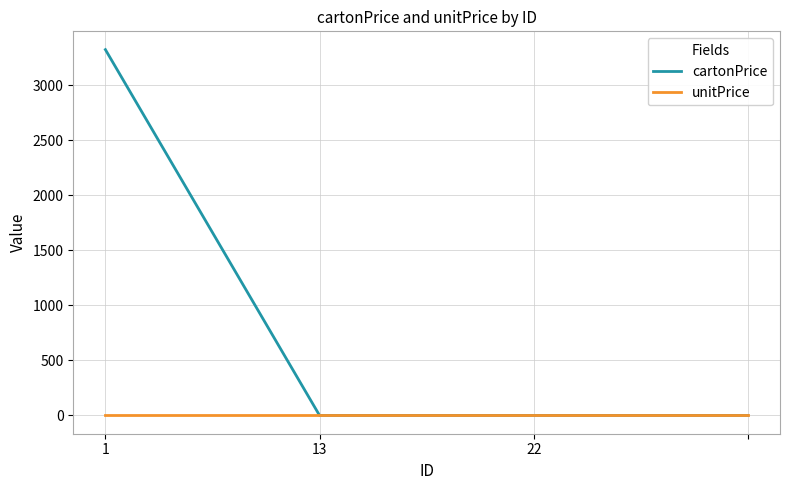

Which series has the largest range (max minus min)?

cartonPrice